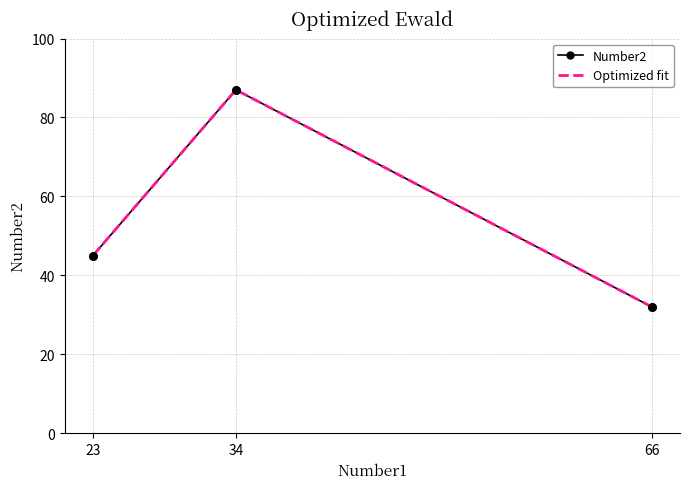

What are all the series names shown in the legend?

Number2, Optimized fit